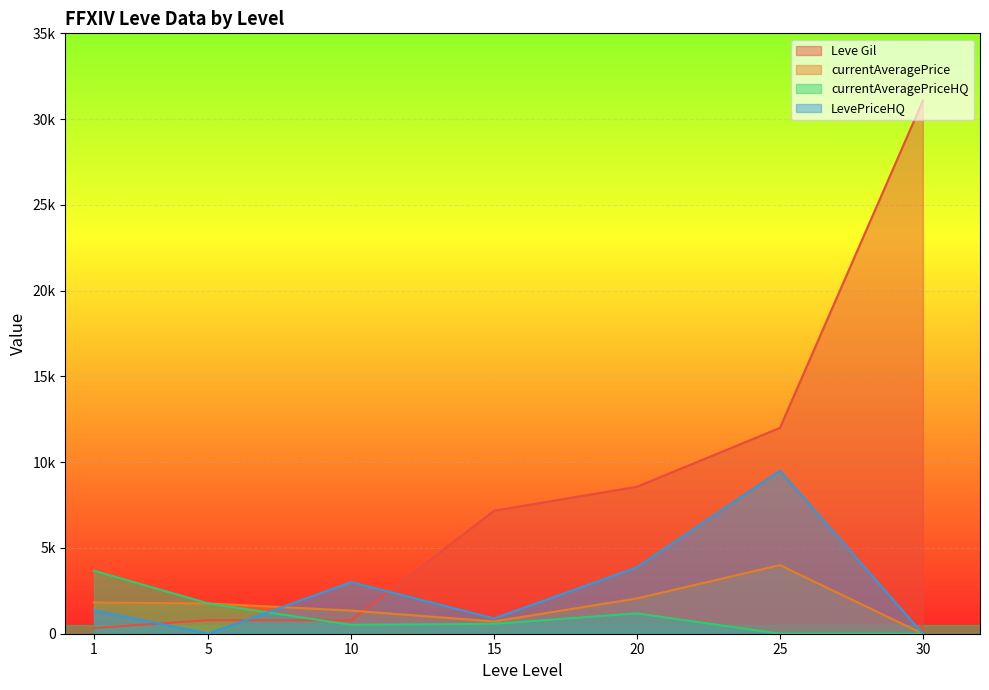

What is the value of the Leve Gil point at the 1st from the left?

330